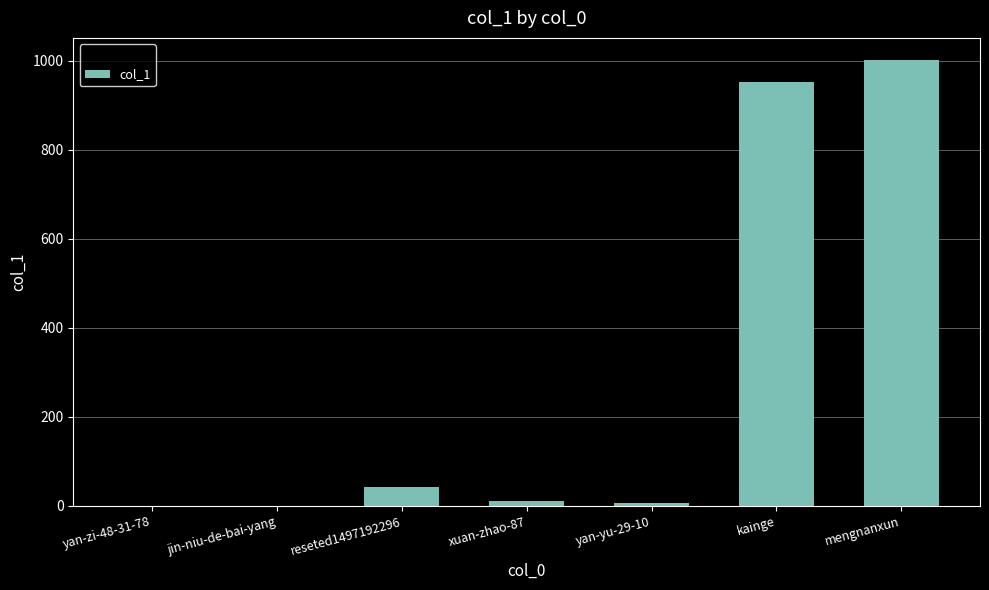

At which label is the value closest to 500?

kainge